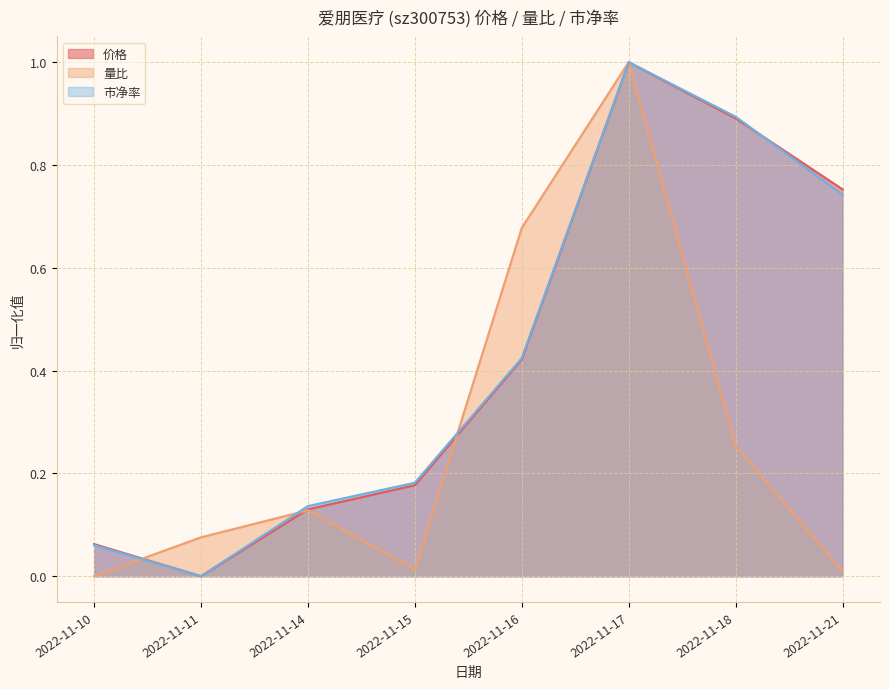

Between 2022-11-17 and 2022-11-18, which series saw the biggest shift?

量比